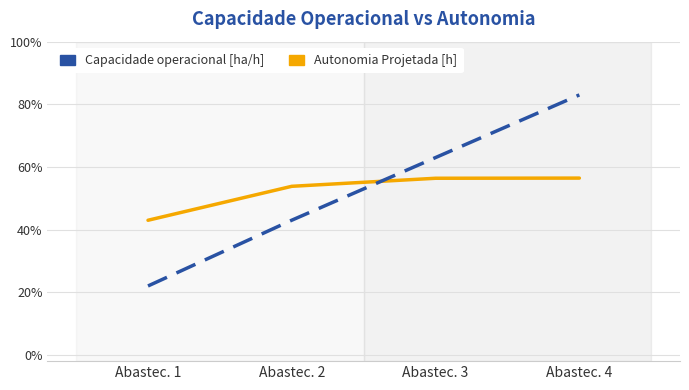

What is the value of the Capacidade operacional [ha/h] point at the 3rd from the left?

0.6